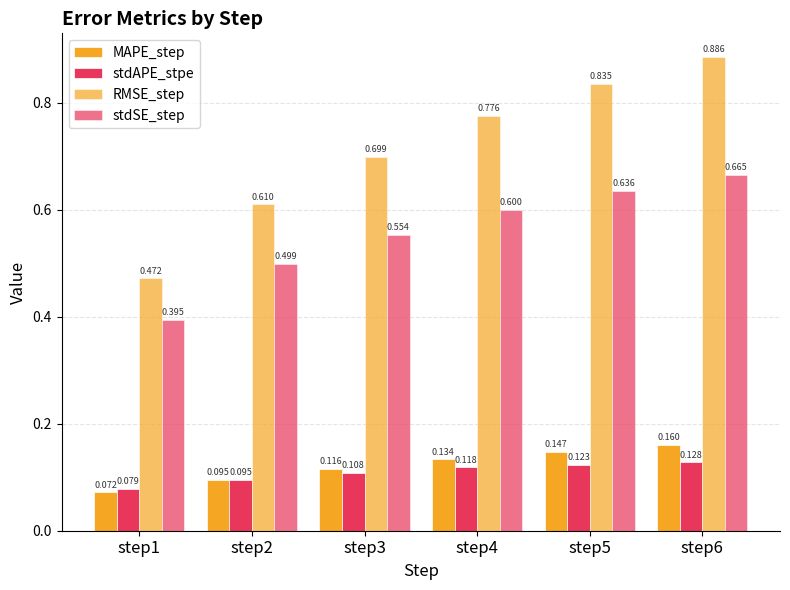

Rank the categories by MAPE_step value from highest to lowest.

step6, step5, step4, step3, step2, step1